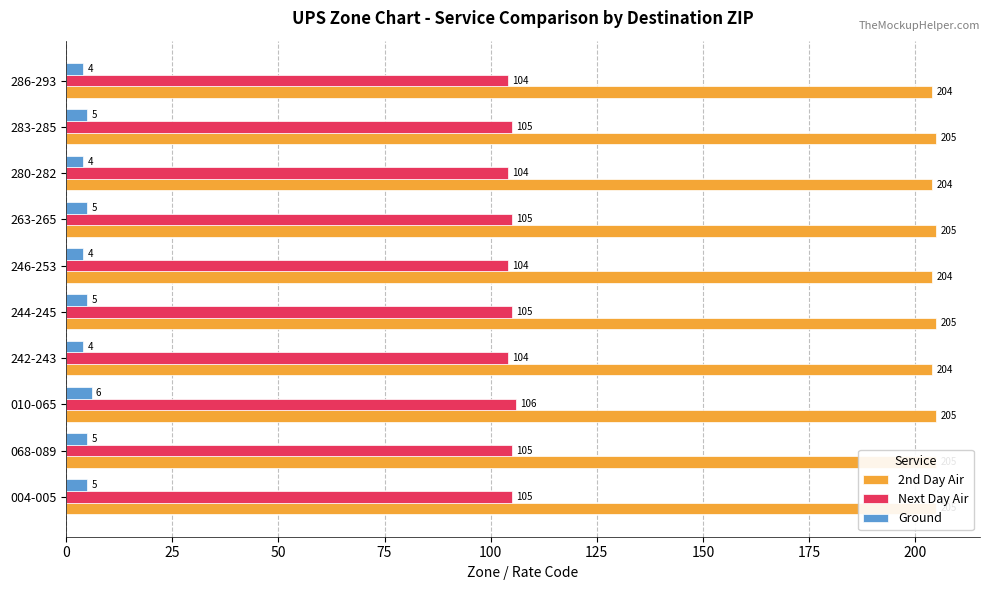

Which series has the widest spread of values?

Next Day Air